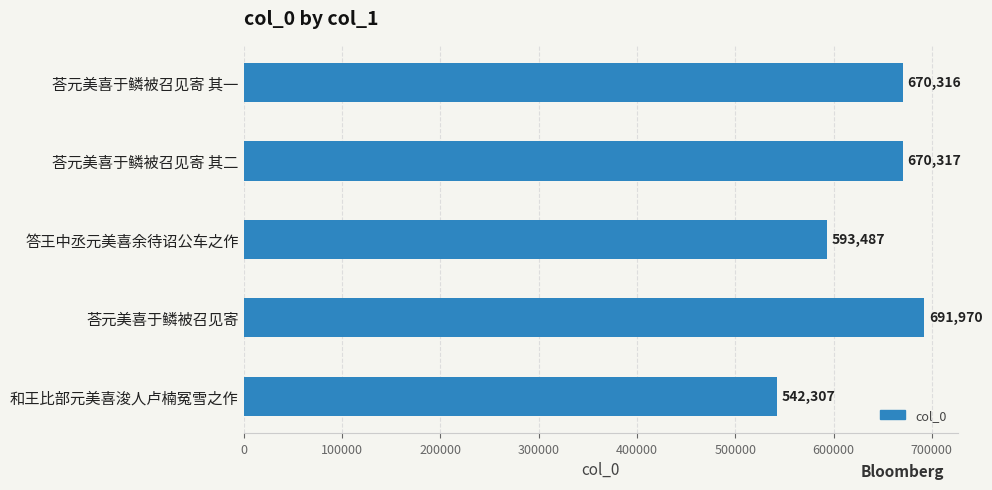

What is the smallest value displayed?

542307